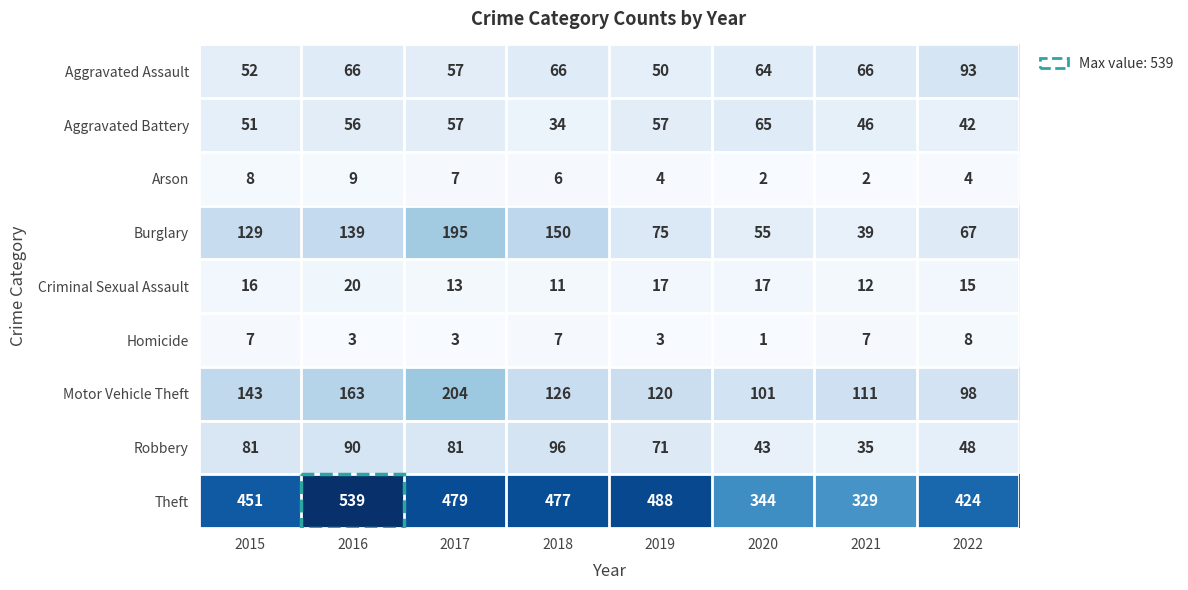

Which series has the largest range (max minus min)?

Theft